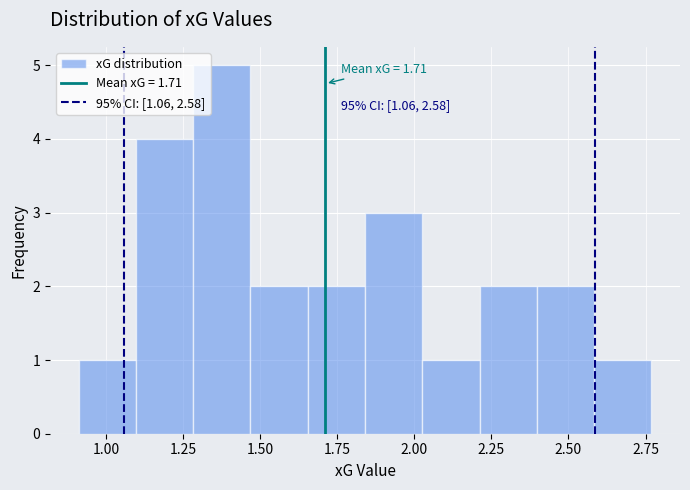

Read against the x-axis, roughly where is the centre of the tallest bar?

1.35